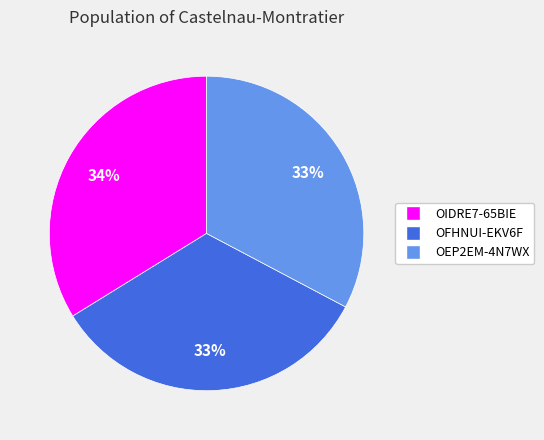

Is there any slice that represents more than half of the pie?

No